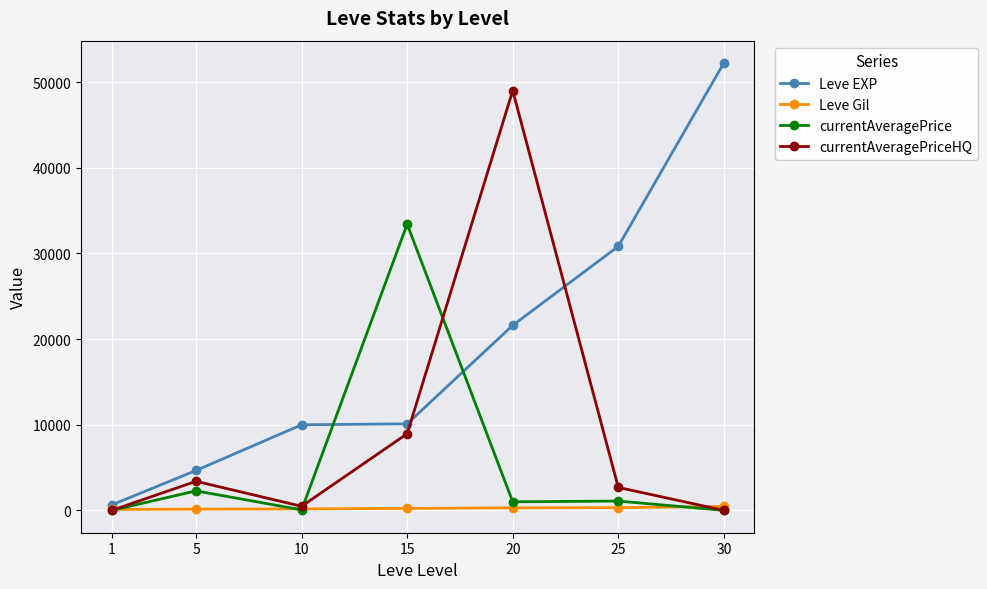

What is the sum of all currentAveragePriceHQ values?

64491.5